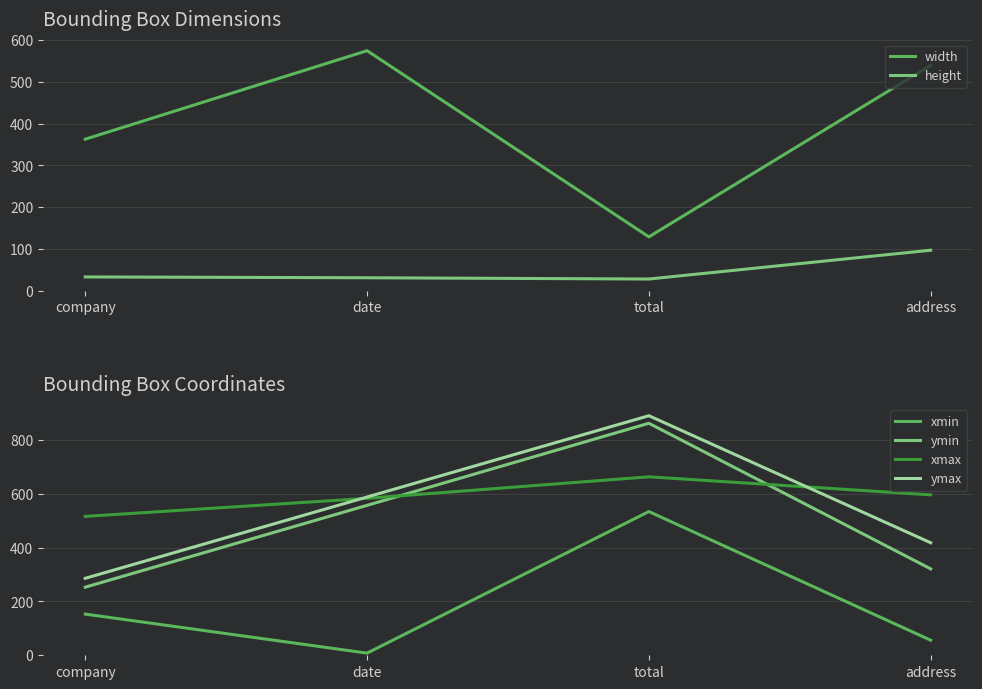

How many data points in width are less than 540?

2